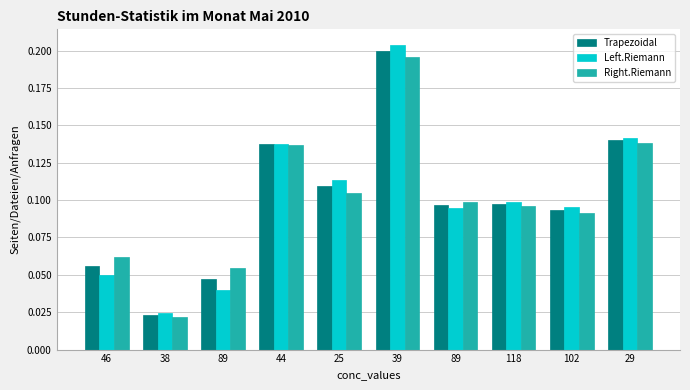

What is the sum of the Right.Riemann values at 89 and 25?

0.2